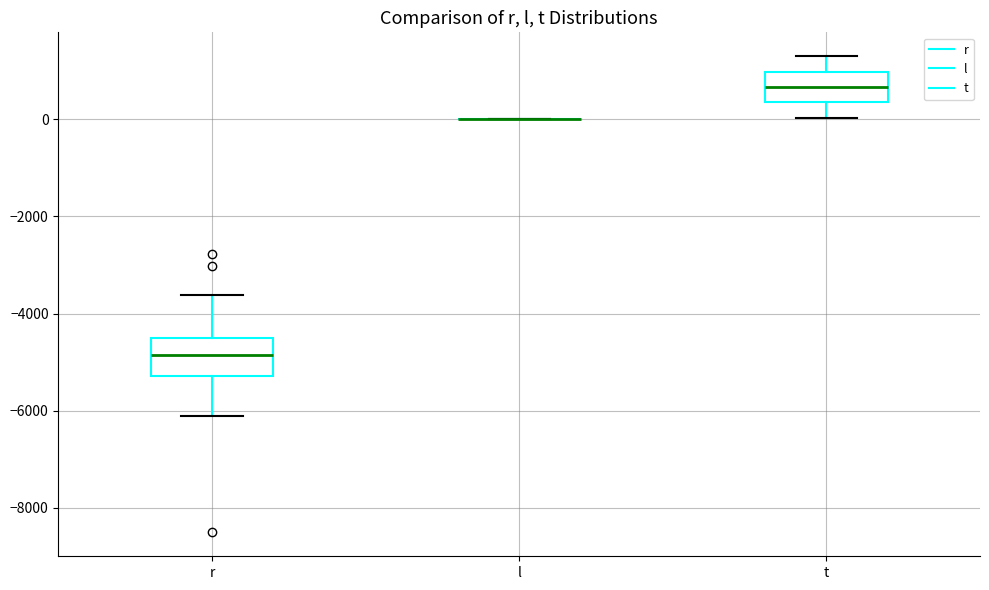

Reading left to right, read every box against the y-axis: the position of its median line, the range the box covers, and the ends of its whiskers. The values are not printed on the chart, so give them approximately, as read against the axis.

r: median -4800, box -5200 to -4600, whiskers -6200 to -3600
l: box collapsed to a line at 0, whiskers 0 to 0
t: median 600, box 400 to 1000, whiskers 0 to 1400